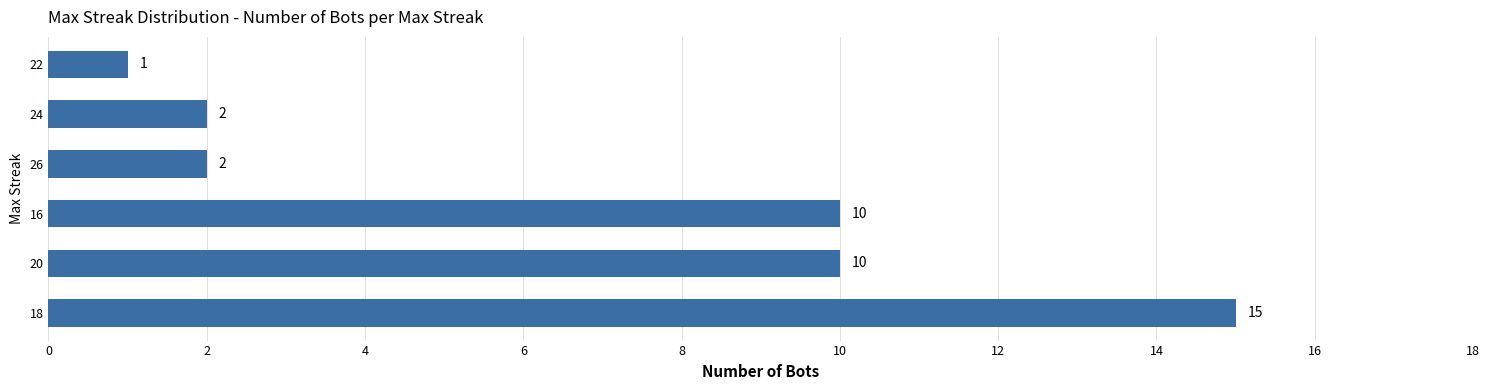

What is the smallest value displayed?

1